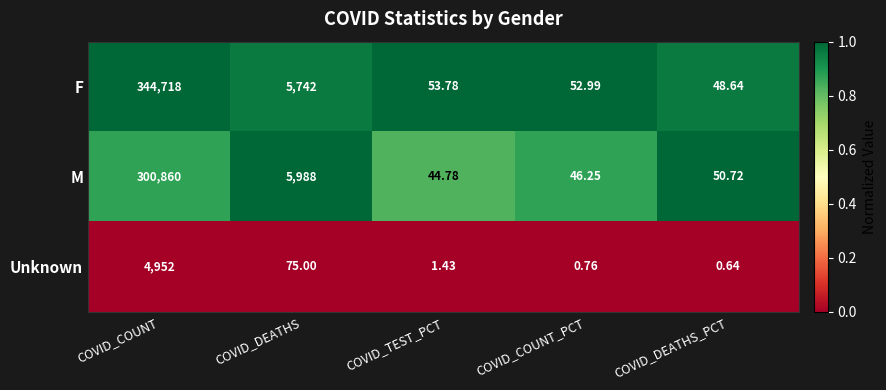

Where is M nearest to the value 150452?

COVID_DEATHS